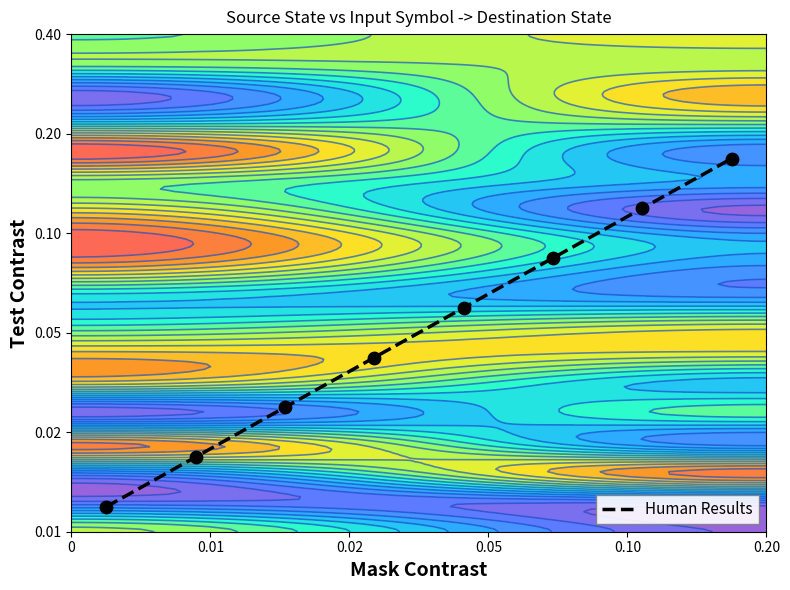

True or false: the data shows 0.1 at 0.

False